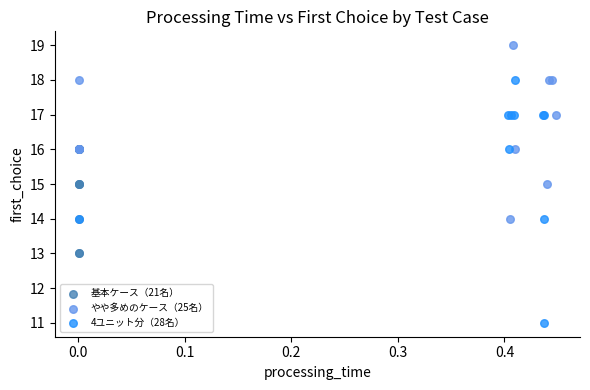

Which series has the largest Y range (max minus min)?

4ユニット分（28名）